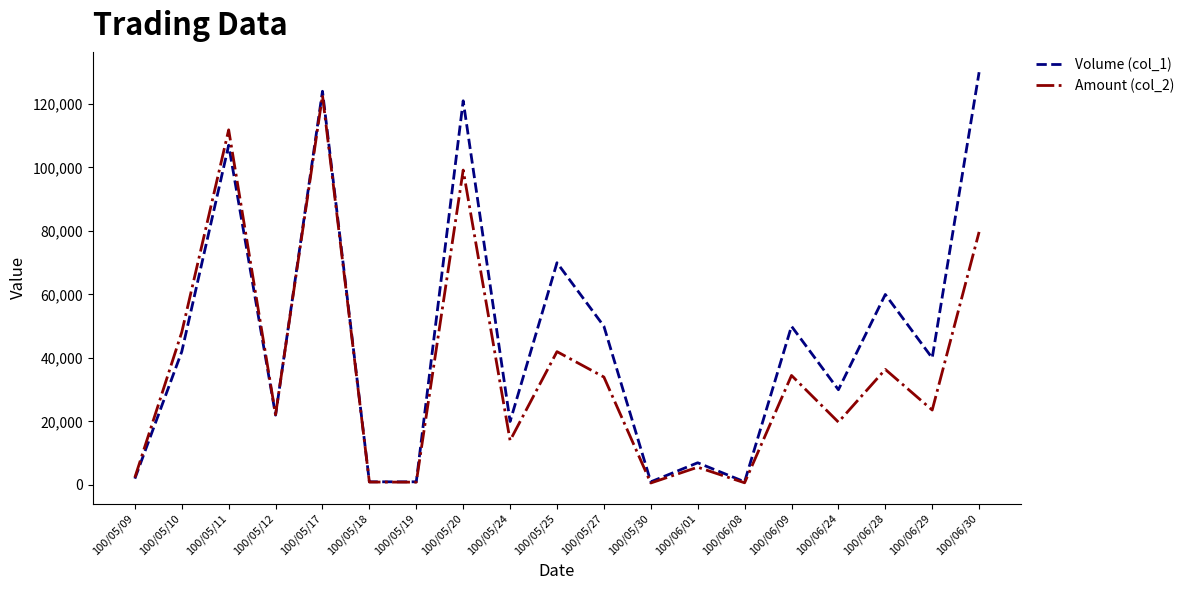

Where does the Volume (col_1) series first go above 40000?

100/05/10